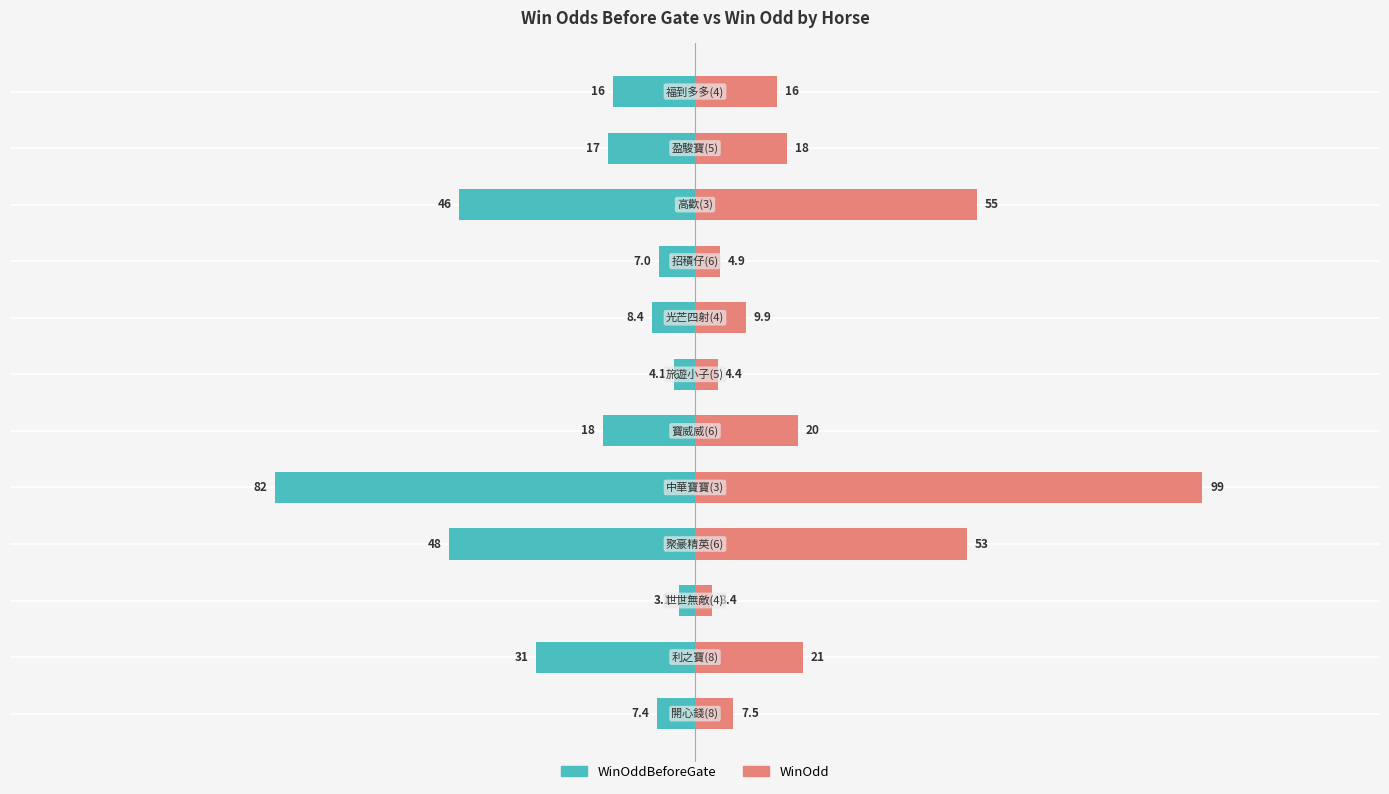

How many data points in WinOdd are less than 18?

6